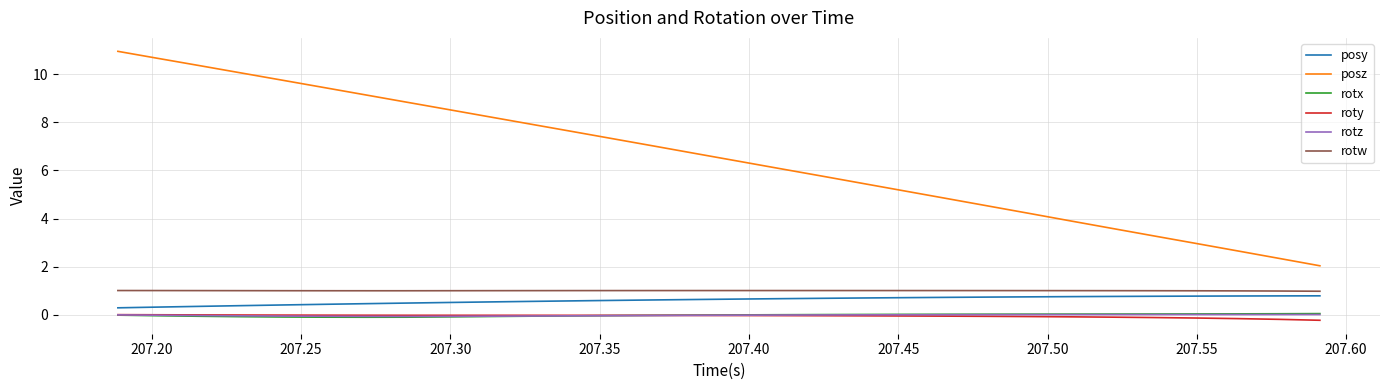

Which series has the largest range (max minus min)?

posz